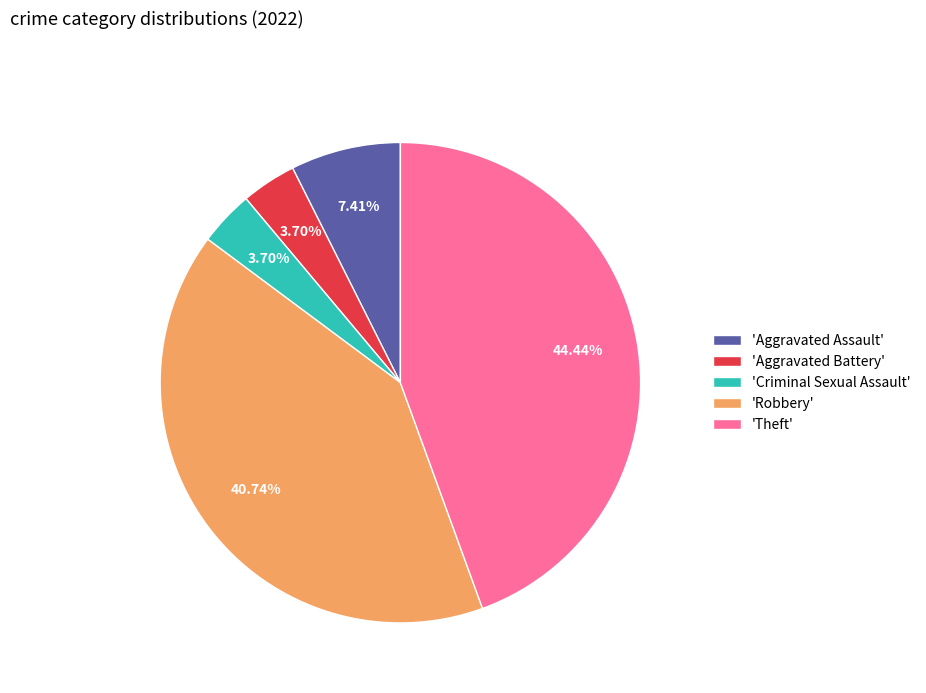

Which category has the biggest portion of the pie?

'Theft'